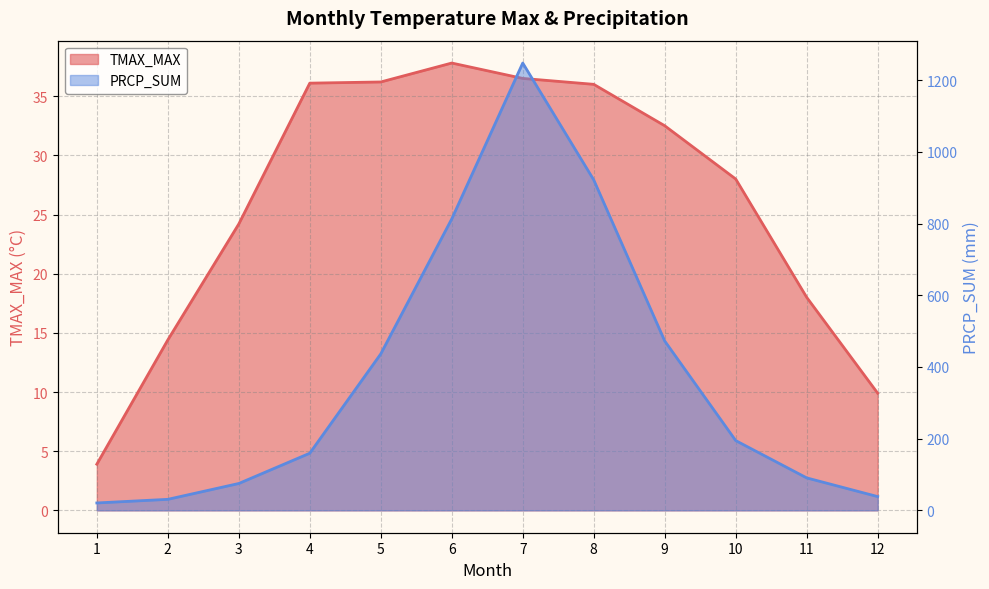

What is the approximate value of TMAX_MAX at 3?

24.2